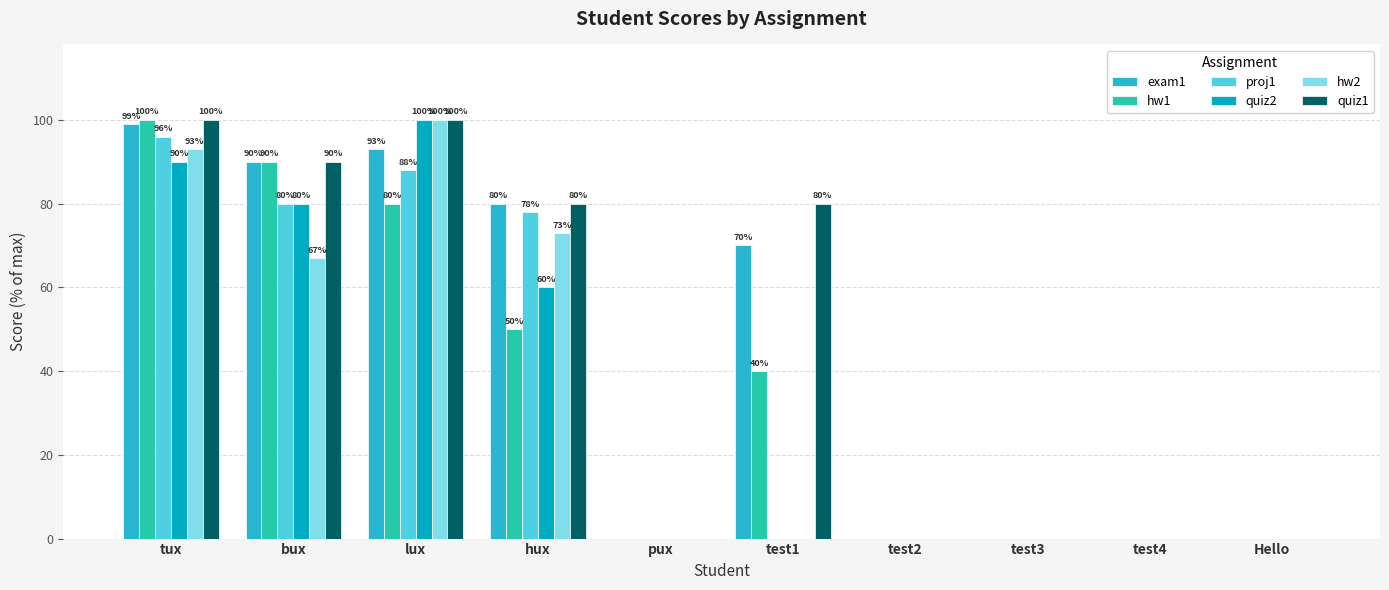

The value of exam1 at test2 is 0. True or false?

True